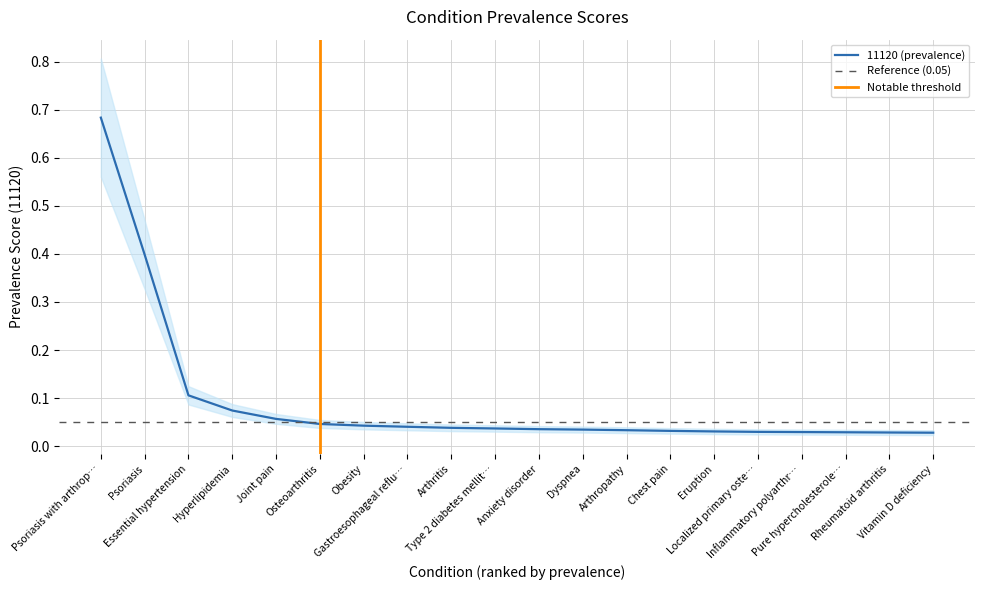

Count the number of categories in the chart.

20